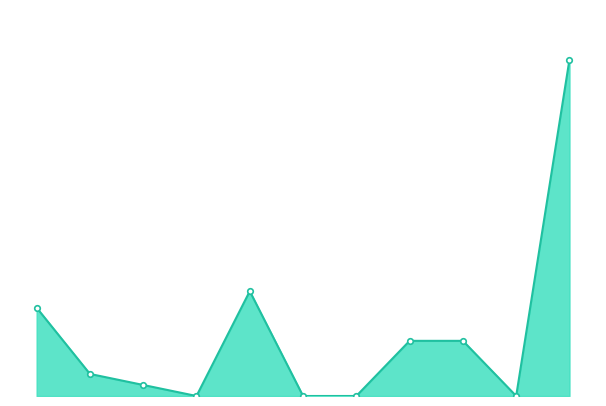

Is this an area chart (filled region under the line)?

Yes